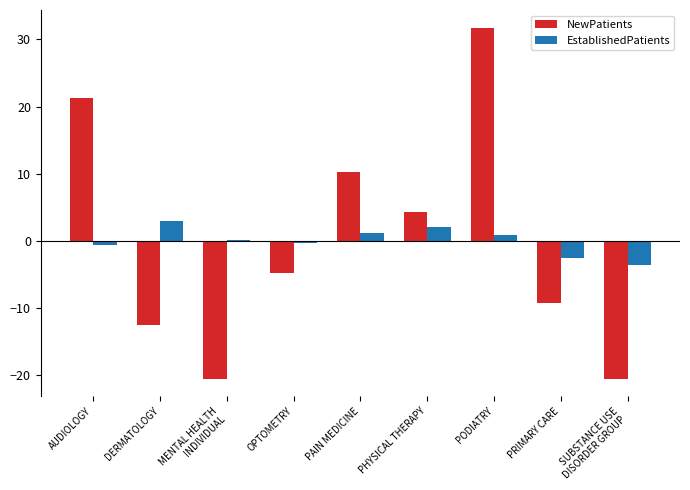

How many series are shown in this chart?

2